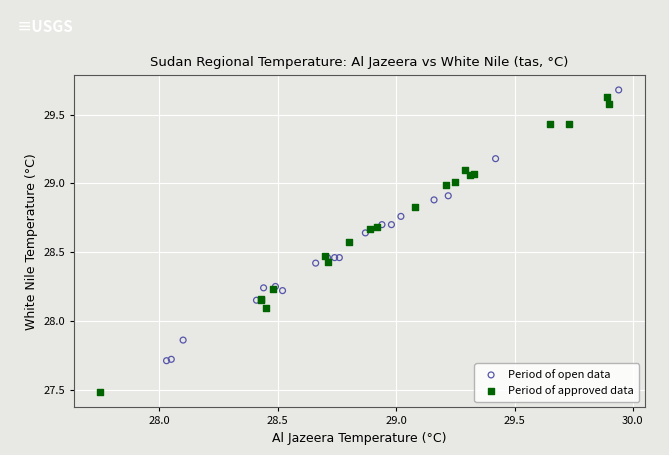

Which series has the largest Y range (max minus min)?

Period of approved data